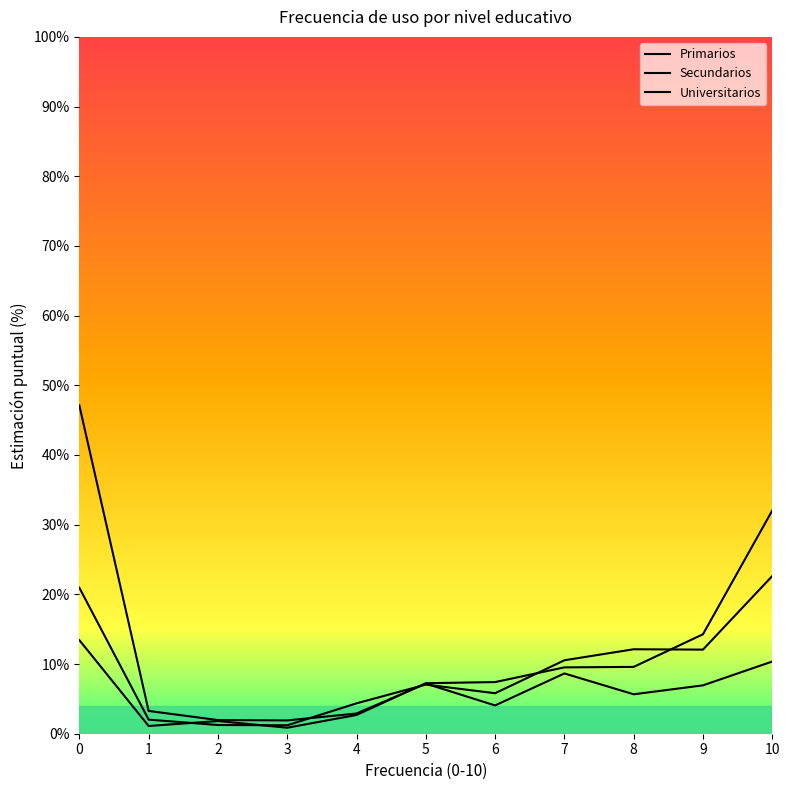

Between 3 and 9, which is larger?

9